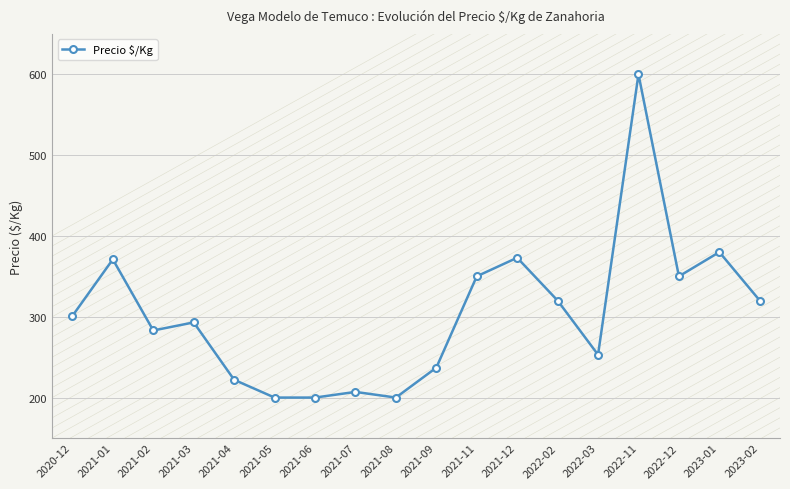

What is the minimum value shown in the chart?

200